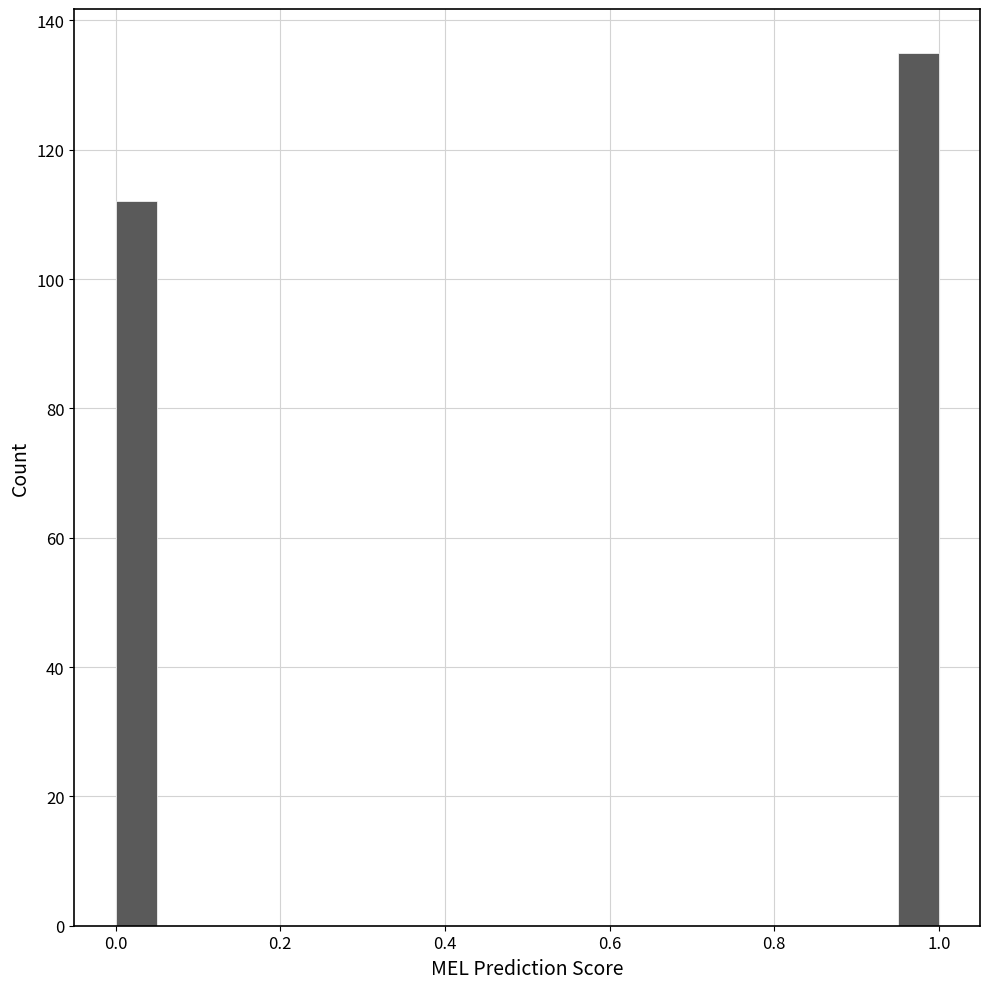

Around what value on the x-axis is the tallest bar? Give the approximate position of its centre, as read against the axis.

0.98